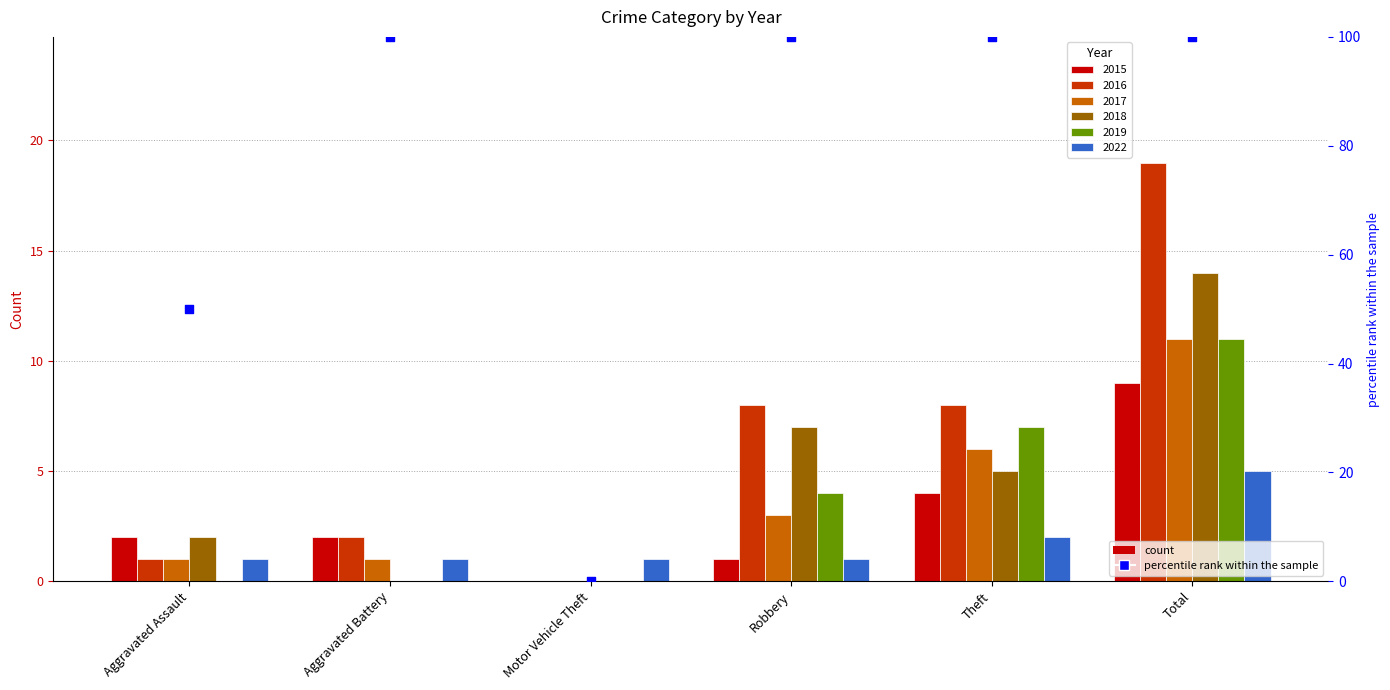

Between Aggravated Battery and Total, which is larger?

Aggravated Battery